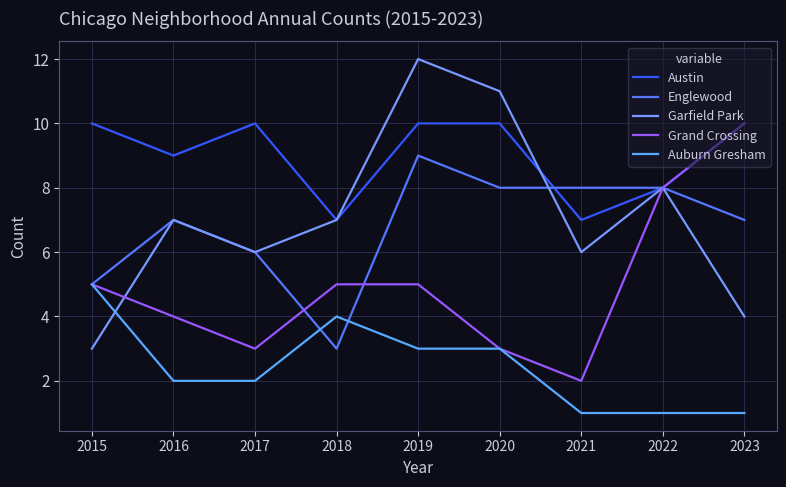

What is the total value across all series at 2017?

27